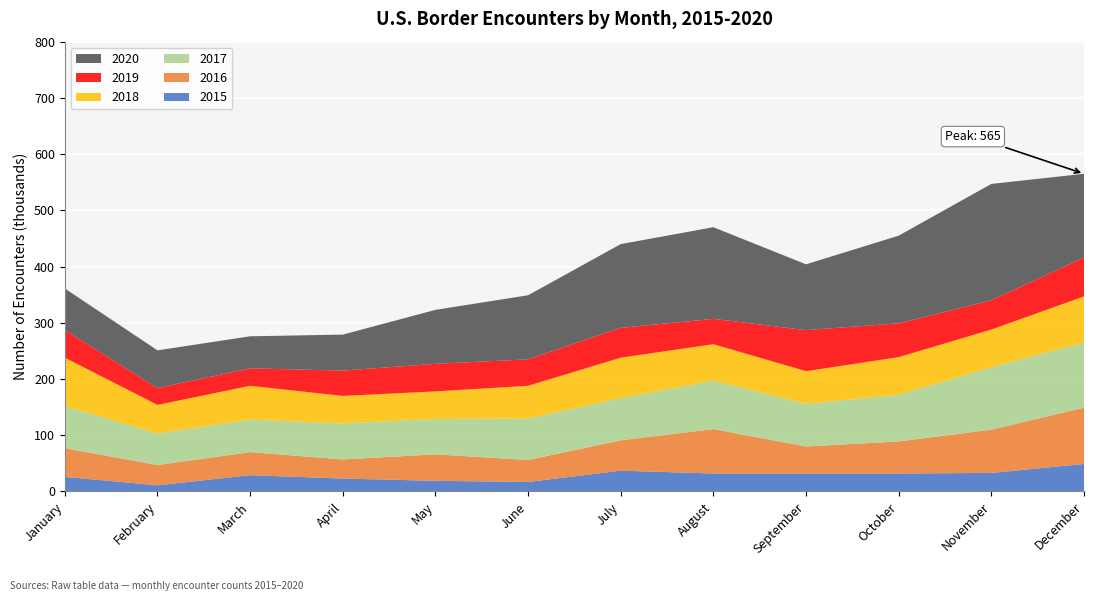

Reading left to right, list all the values displayed in this chart.

2015: January=26	February=11	March=29	April=23	May=19	June=17	July=37	August=32	September=32	October=32	November=33	December=49
2016: January=51	February=36	March=41	April=34	May=47	June=39	July=54	August=79	September=48	October=57	November=77	December=100
2017: January=75	February=56	March=58	April=64	May=63	June=74	July=75	August=86	September=76	October=83	November=111	December=116
2018: January=86	February=51	March=60	April=49	May=49	June=58	July=72	August=65	September=58	October=67	November=67	December=82
2019: January=49	February=30	March=31	April=45	May=49	June=47	July=53	August=45	September=73	October=60	November=52	December=69
2020: January=74	February=67	March=57	April=64	May=96	June=114	July=149	August=163	September=117	October=156	November=207	December=149